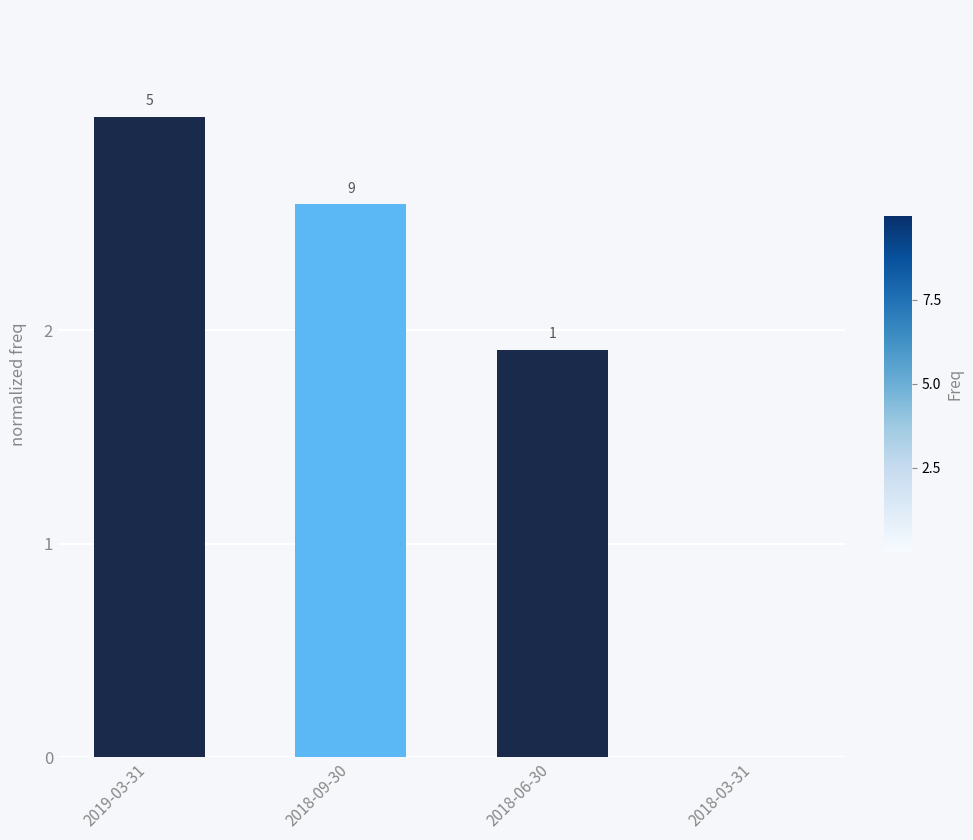

True or false: the data shows 4.5 at 2018-09-30.

False